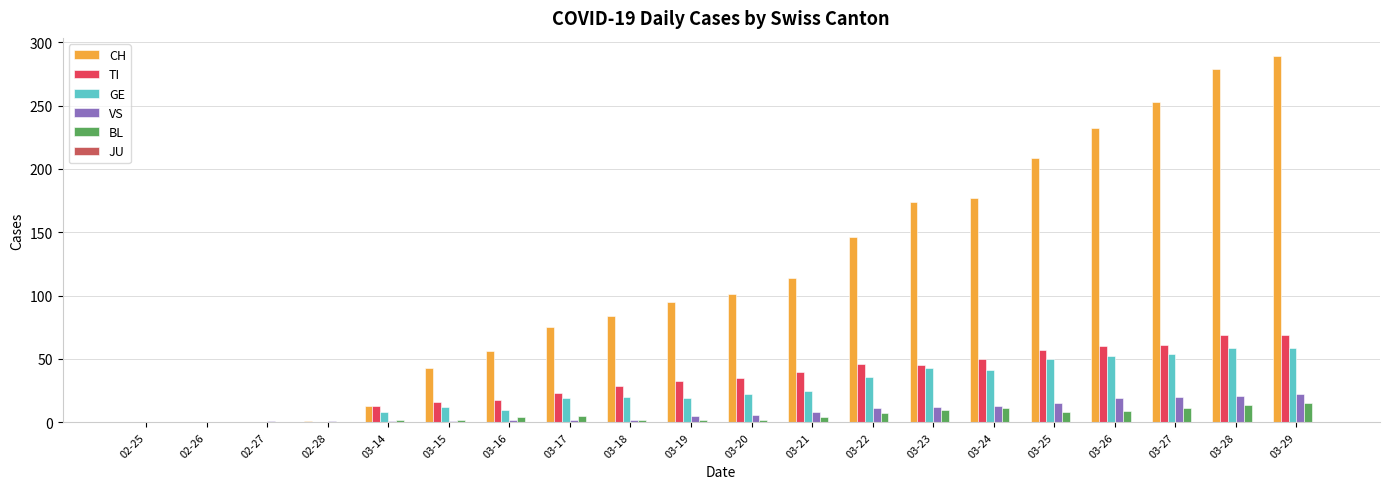

Count the number of data series in this chart.

5